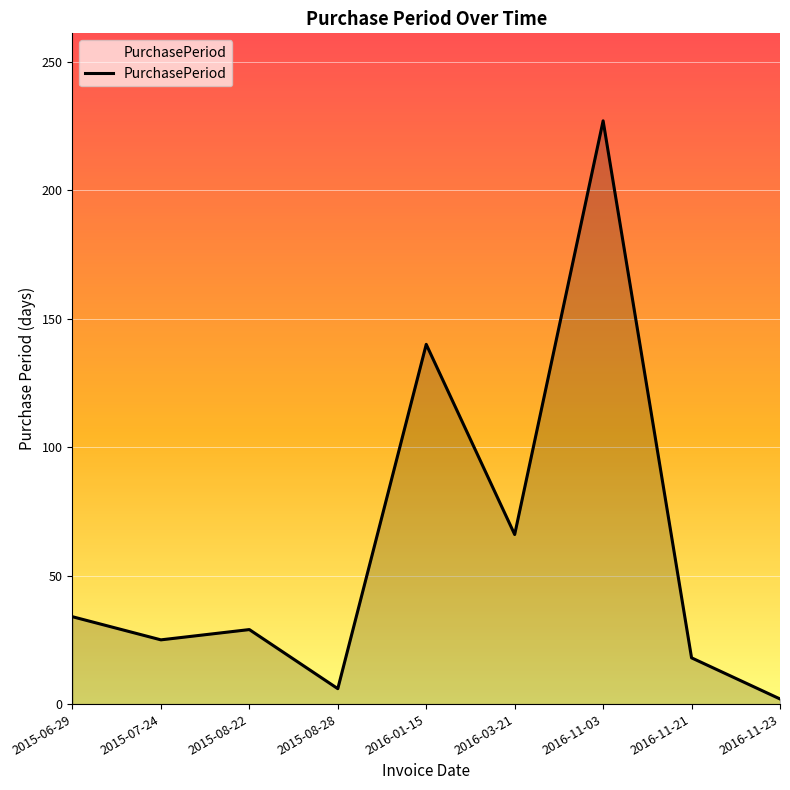

At which label does the data first exceed 29?

2015-06-29